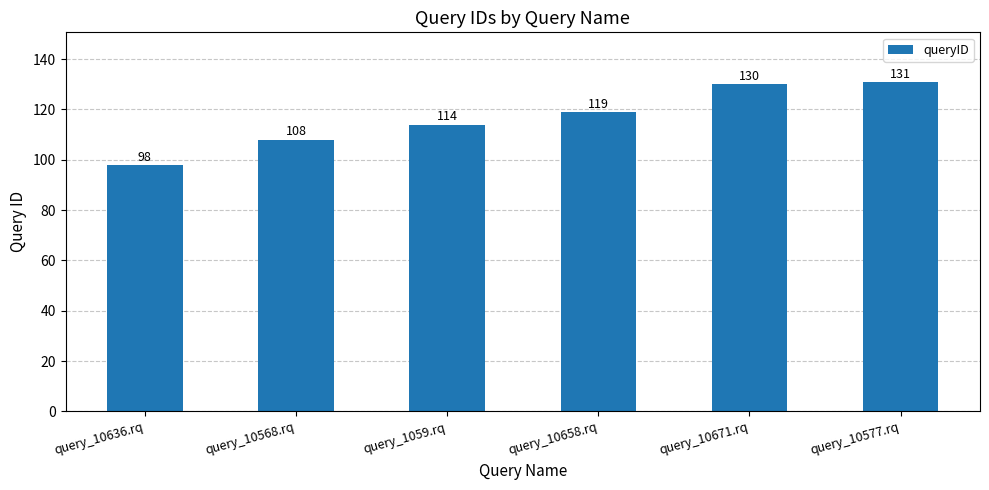

True or false: the data shows 108 at query_10568.rq.

True